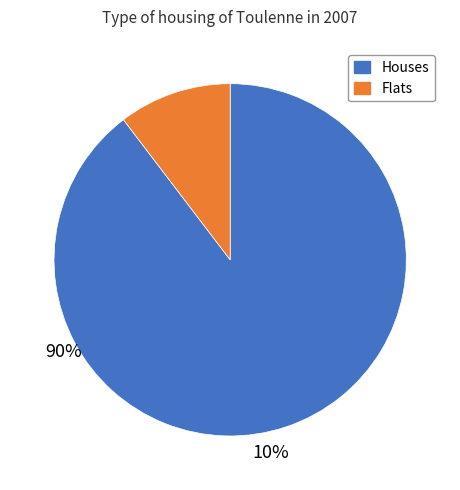

The Flats slice represents 24% of the pie. True or false?

False